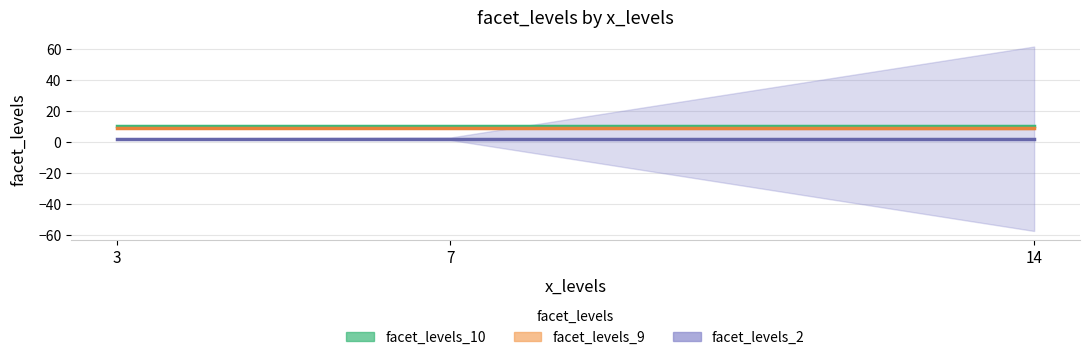

Which series has the widest spread of values?

facet_levels_2